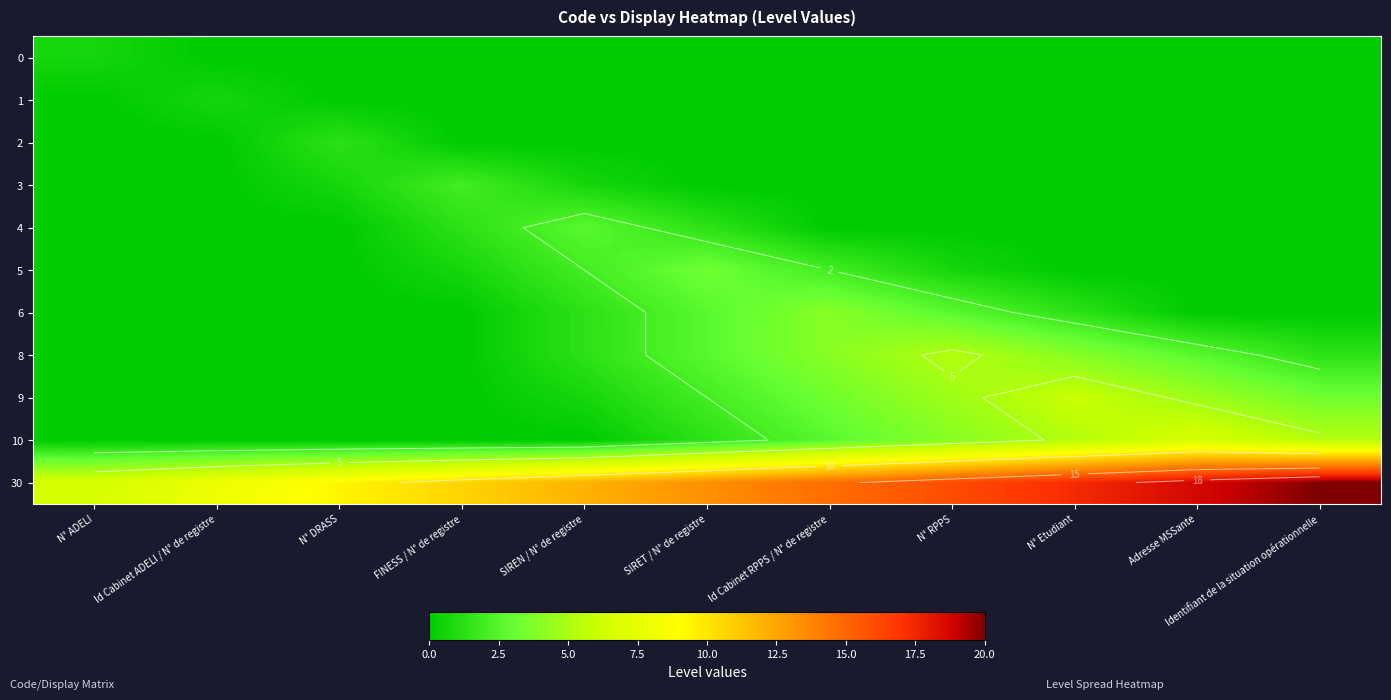

Which series has the largest total across all categories?

30